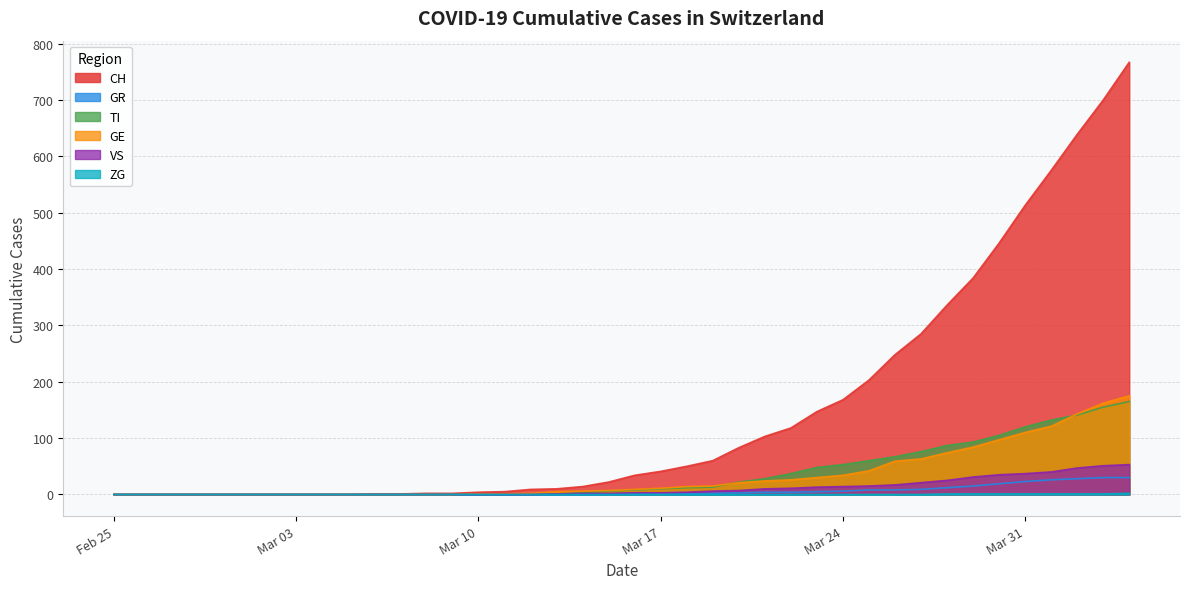

True or false: GR and ZG intersect in this chart.

False